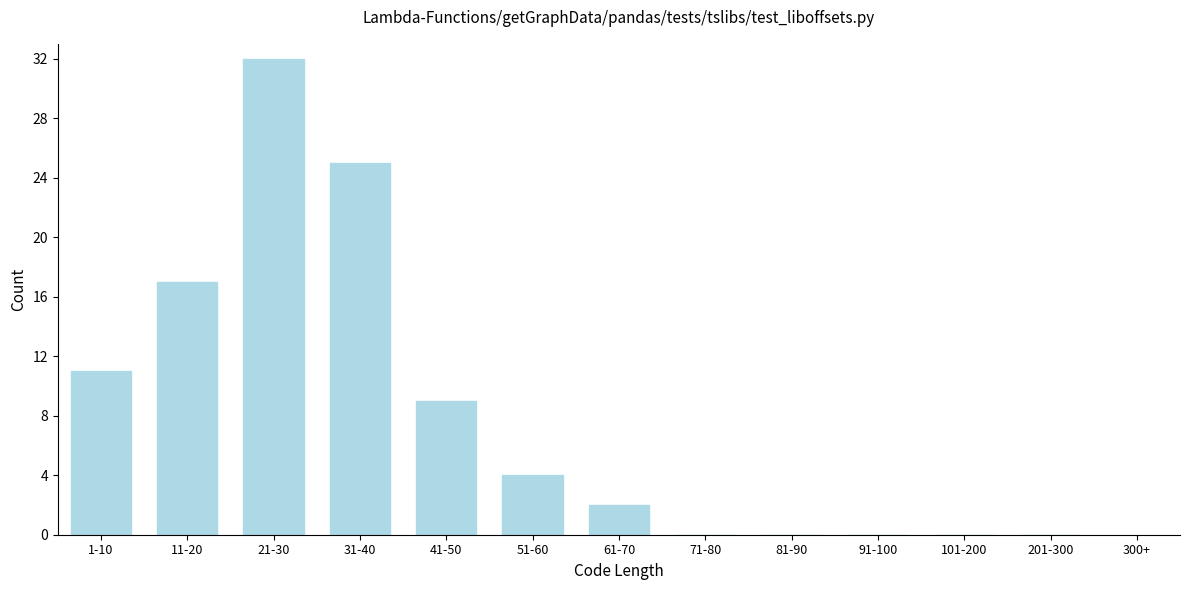

Reading left to right, extract all data points from this chart.

1-10=11	11-20=17	21-30=32	31-40=25	41-50=9	51-60=4	61-70=2	71-80=0	81-90=0	91-100=0	101-200=0	201-300=0